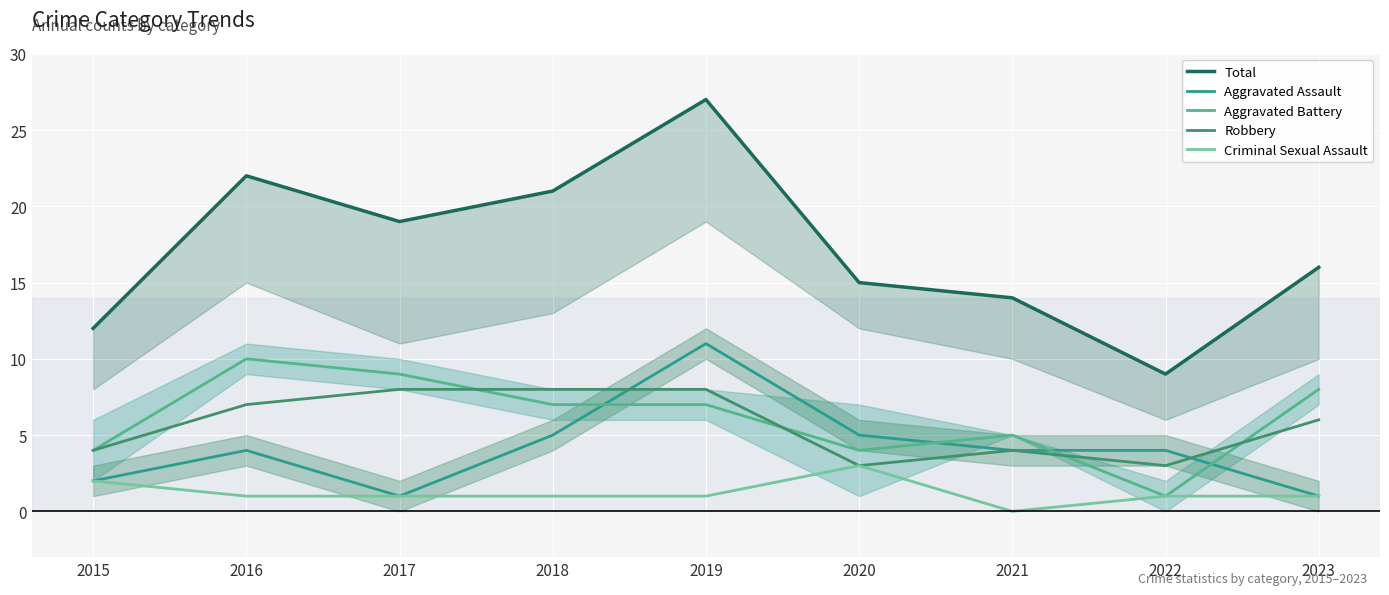

What is the value of the Aggravated Assault point at the 8th from the left?

4